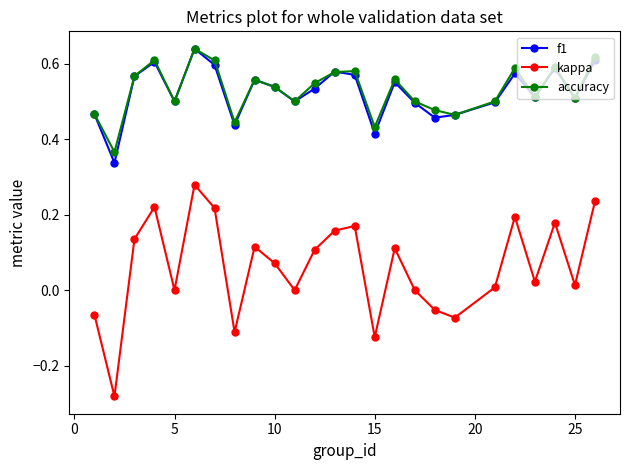

In f1, how many points are higher than both neighbors (excluding endpoints)?

7